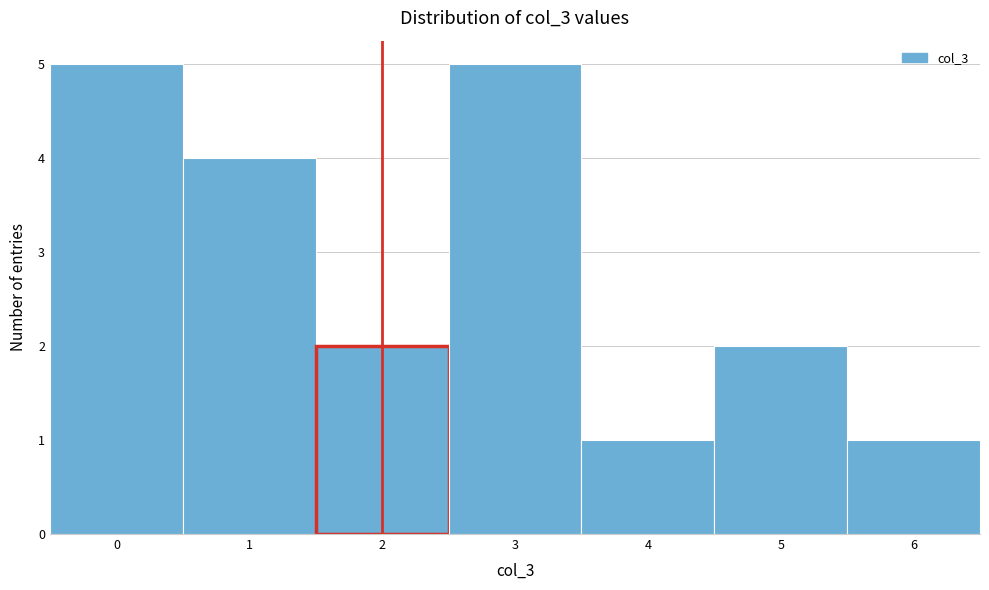

How tall is the bar that spans 5.5 to 6.5 on the x-axis? The values are not printed on the chart, so give them approximately, as read against the axis.

1